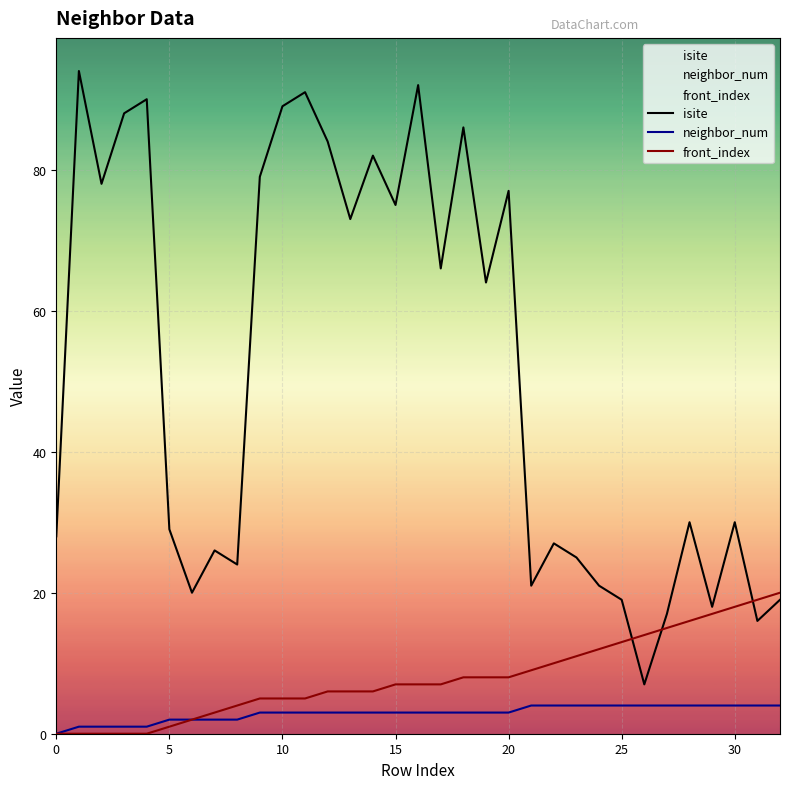

What is the value of the neighbor_num point at the 9th from the left?

2